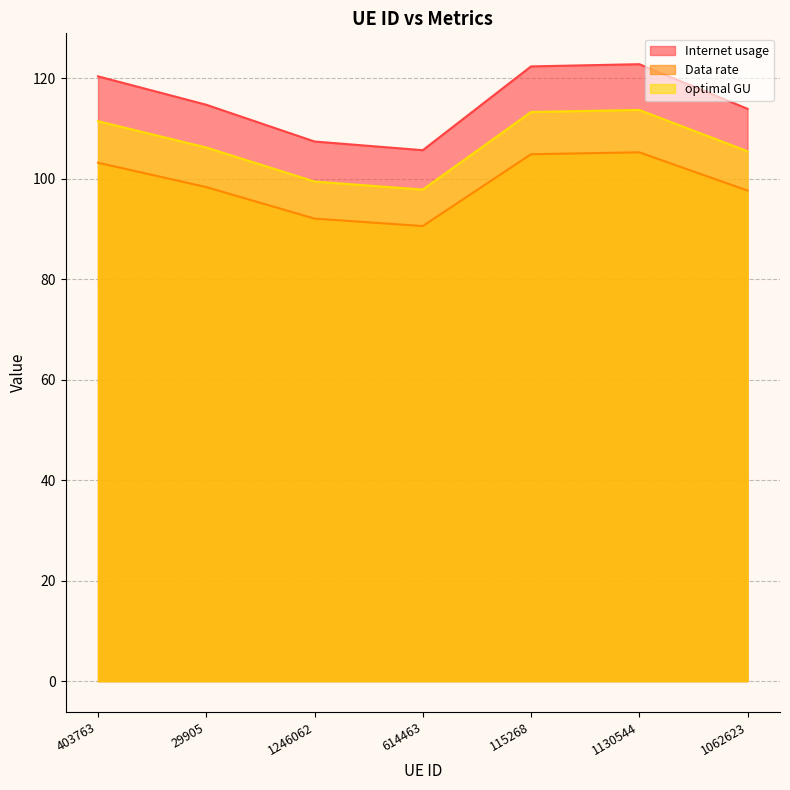

What value does the Data rate series have at 1062623?

97.7